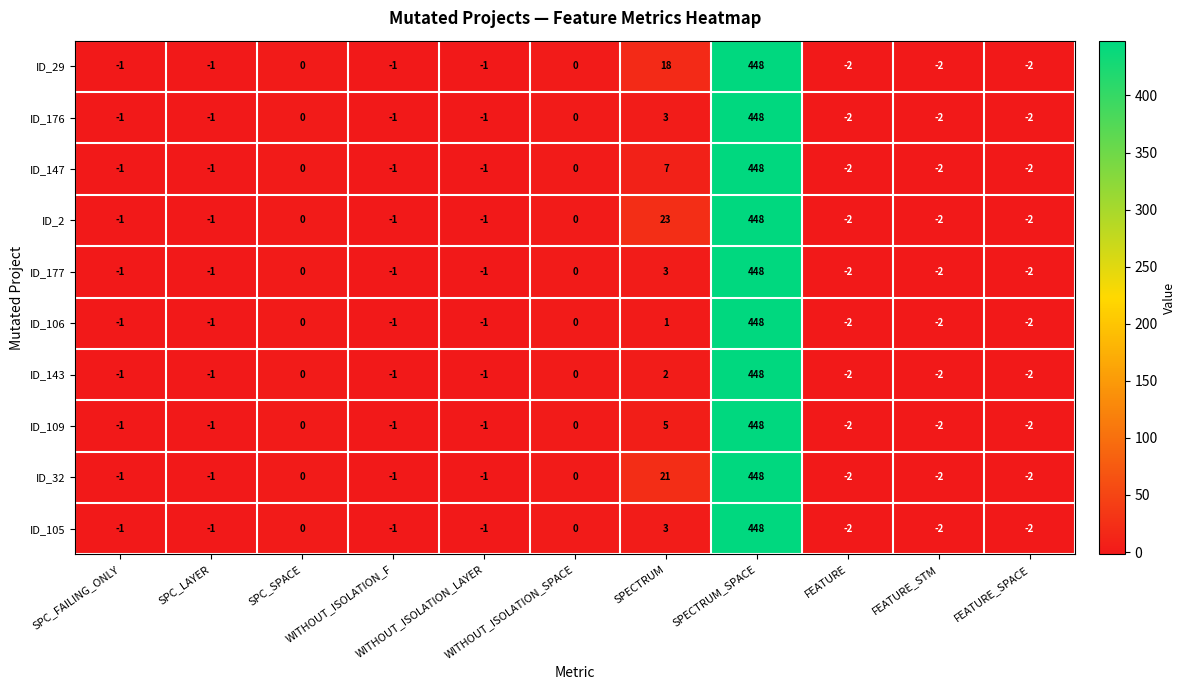

What is the total value across all series at FEATURE_STM?

-20